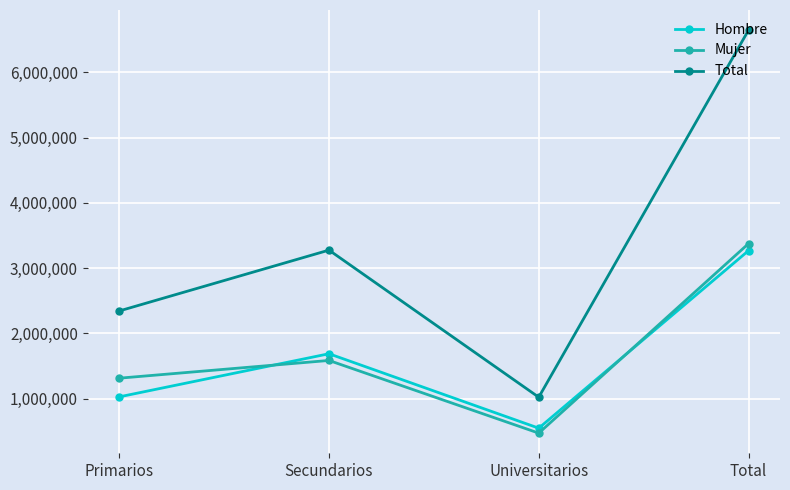

What is the maximum value for Mujer?

3375835